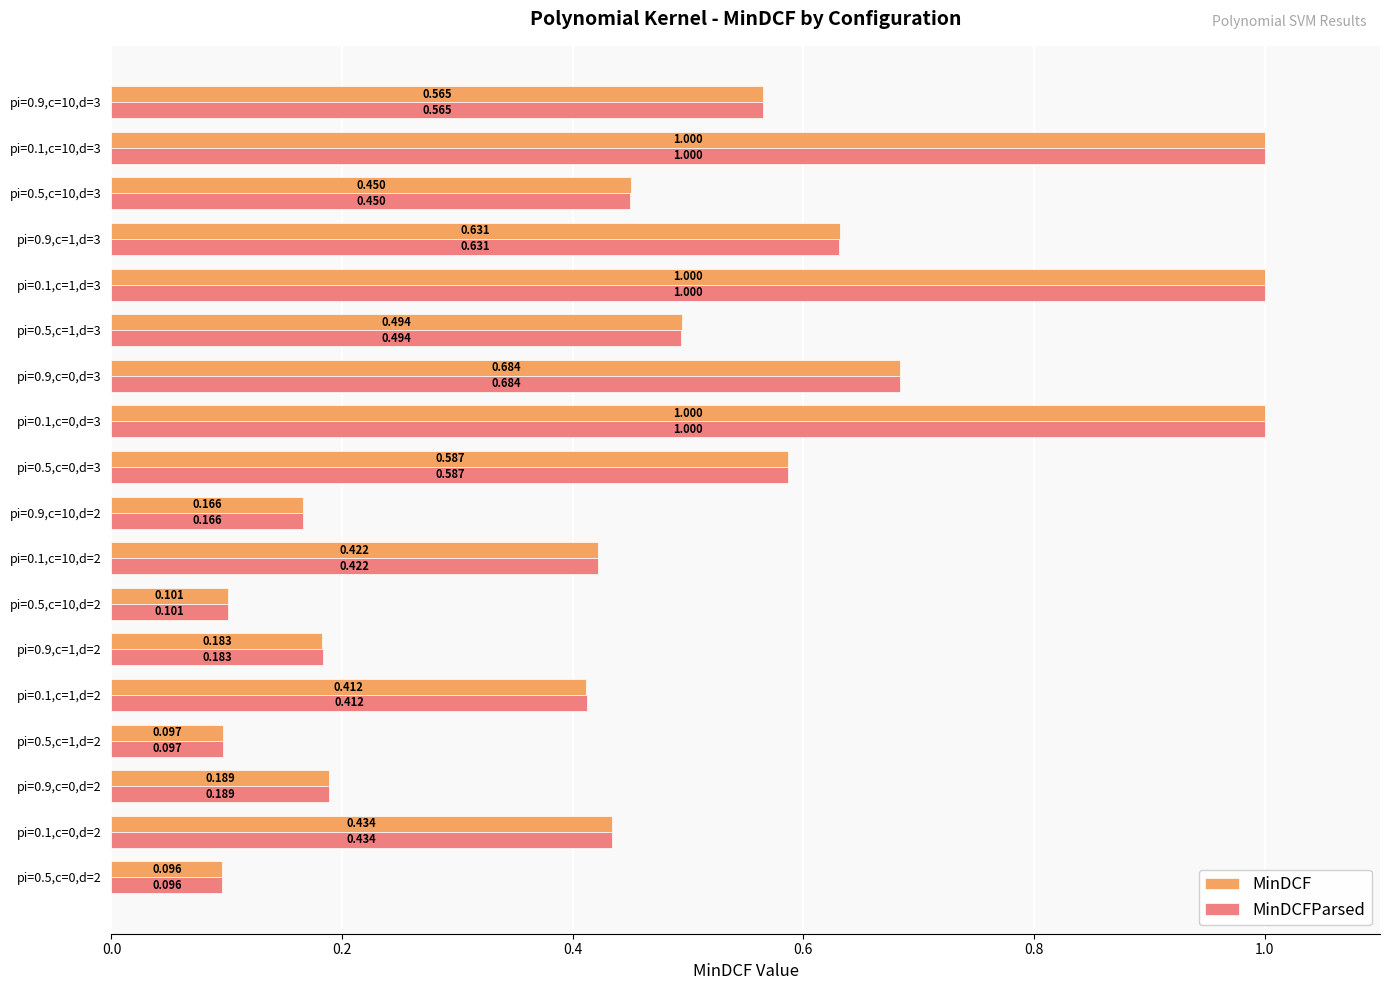

Is the value of MinDCF at pi=0.9,c=10,d=3 greater than the value of MinDCFParsed at pi=0.1,c=0,d=3?

No